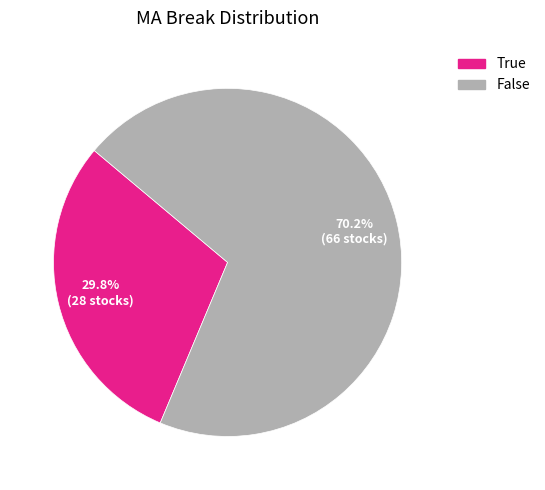

What percentage is the False slice, to the nearest percent?

70%